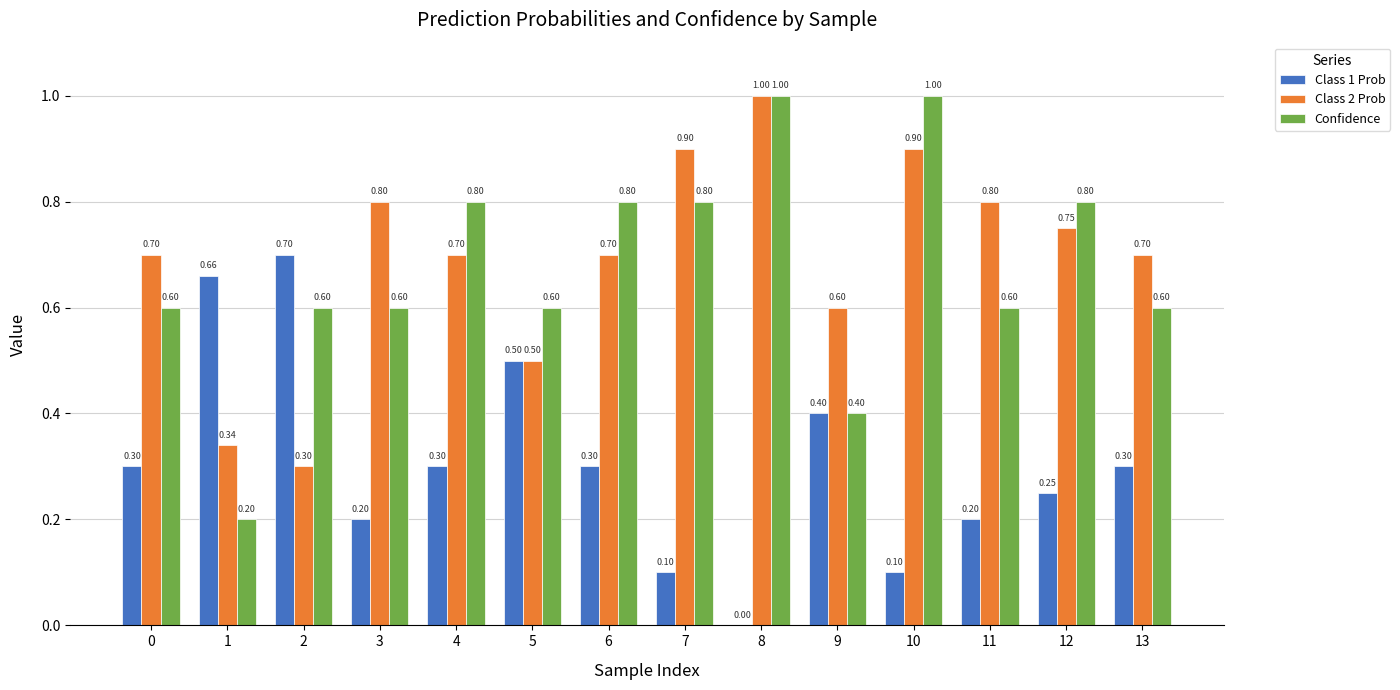

What is the sum of all Class 2 Prob values?

9.7